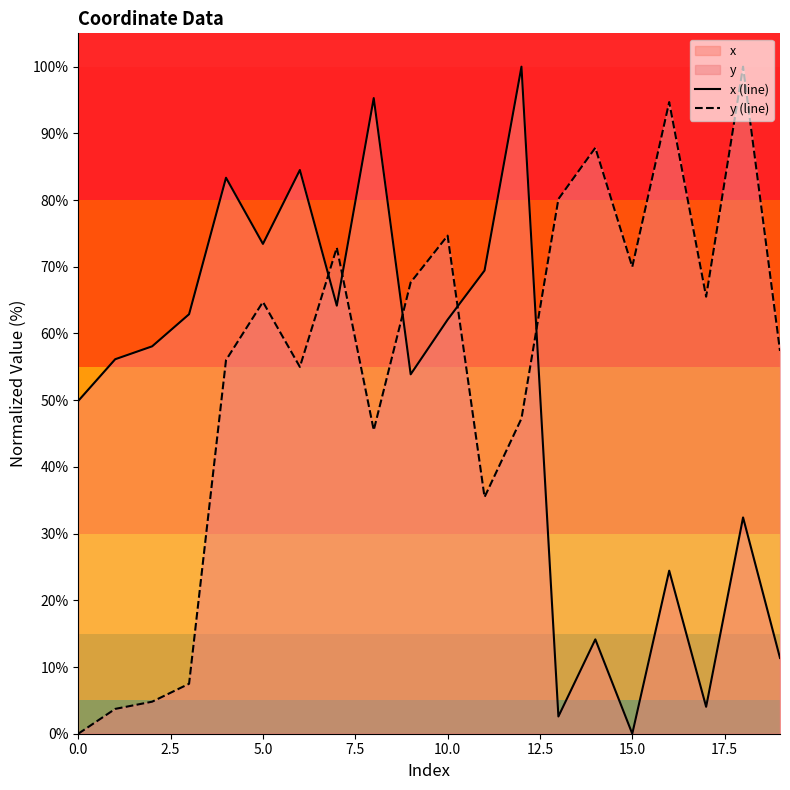

Rank the series by their average value, from highest to lowest.

y (line), x (line)